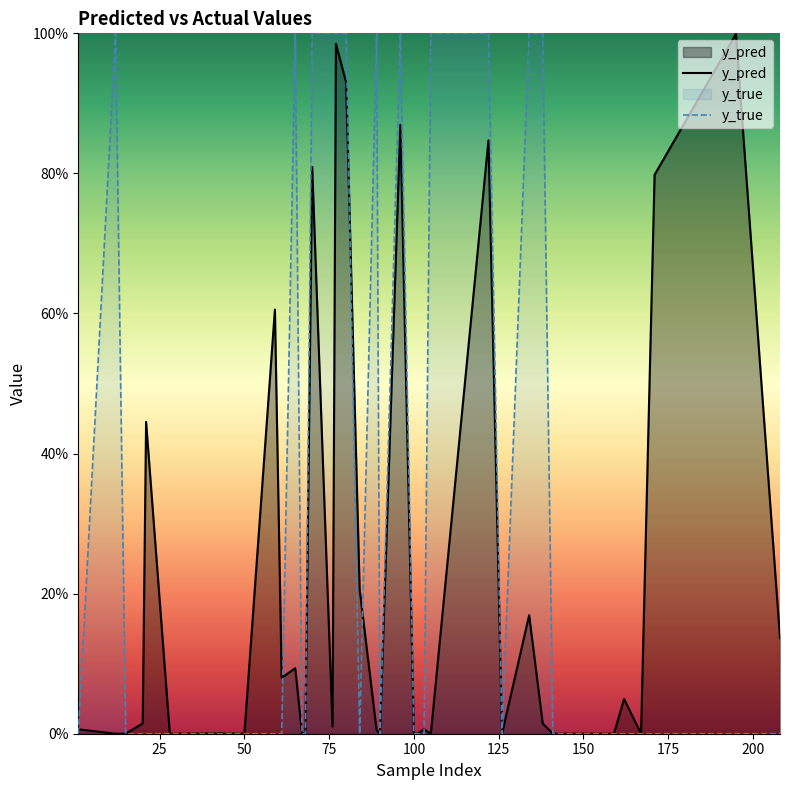

Does the chart display data point markers on the line(s)?

No